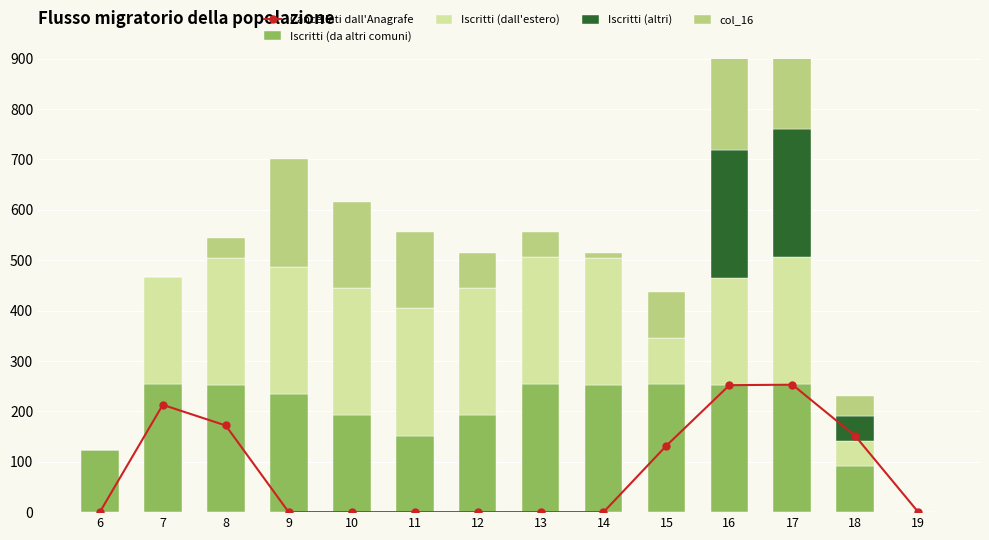

Read the col_16 value at 15.

92